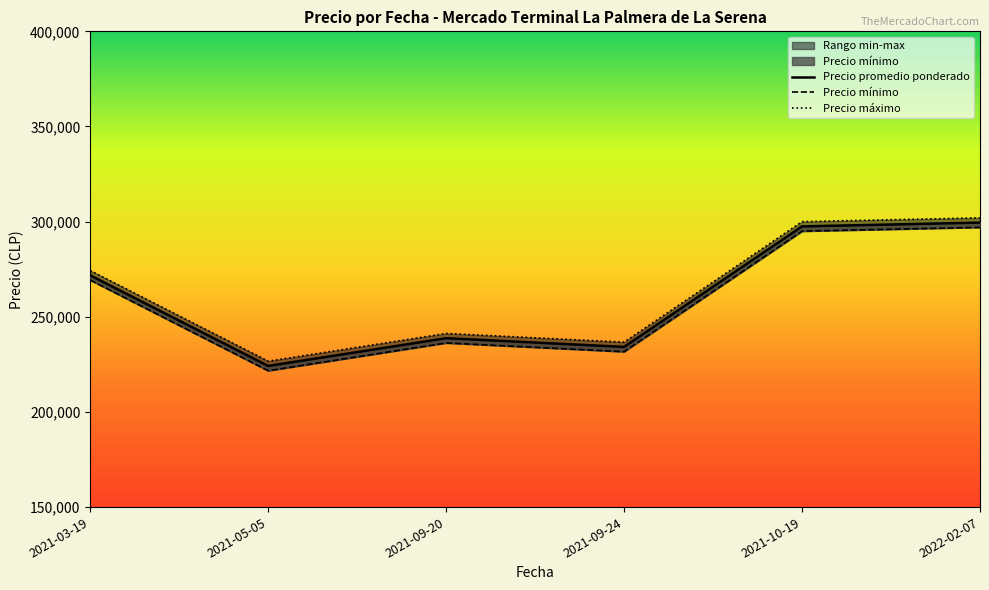

True or false: Precio promedio ponderado and Precio minimo cross at least once.

False